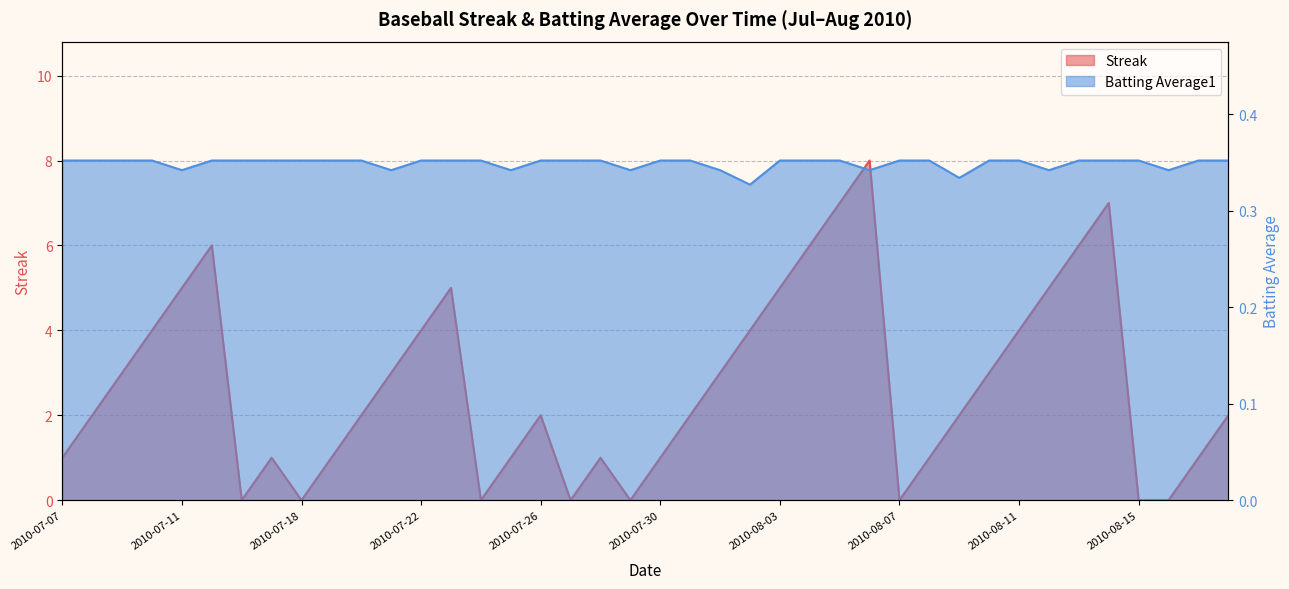

Which series changed the most between 2010-07-19 and 2010-08-01?

Streak